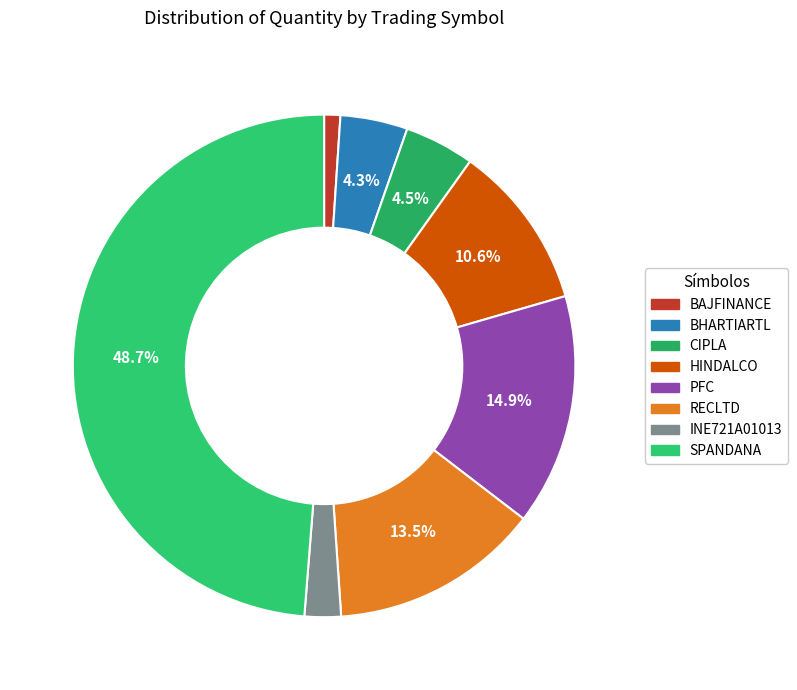

To the nearest percent, what portion does BHARTIARTL represent?

4%